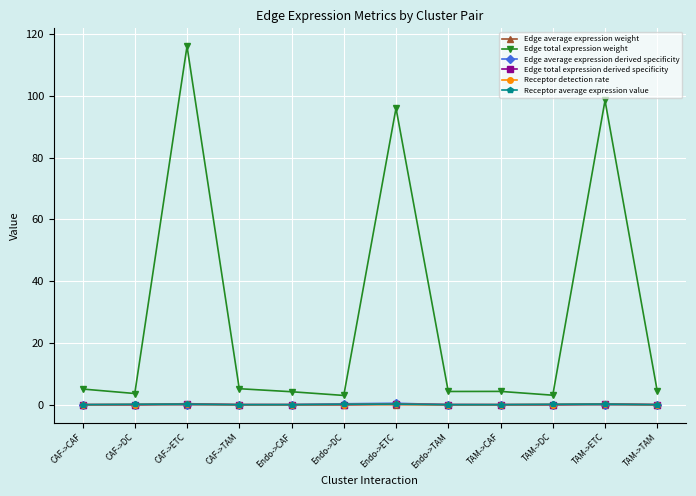

The Edge average expression derived specificity series shows 0.0 at TAM->ETC. True or false?

True